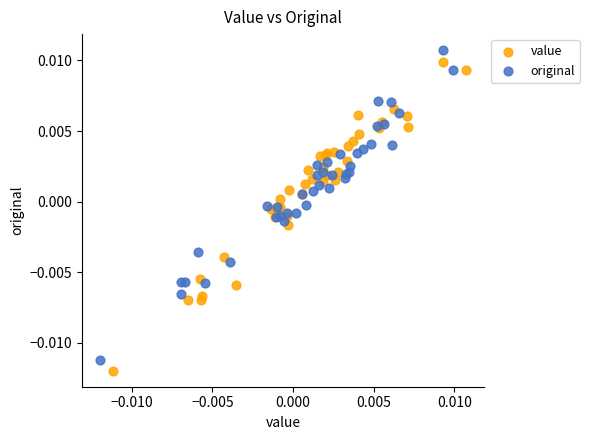

Which series reaches the minimum Y coordinate?

value